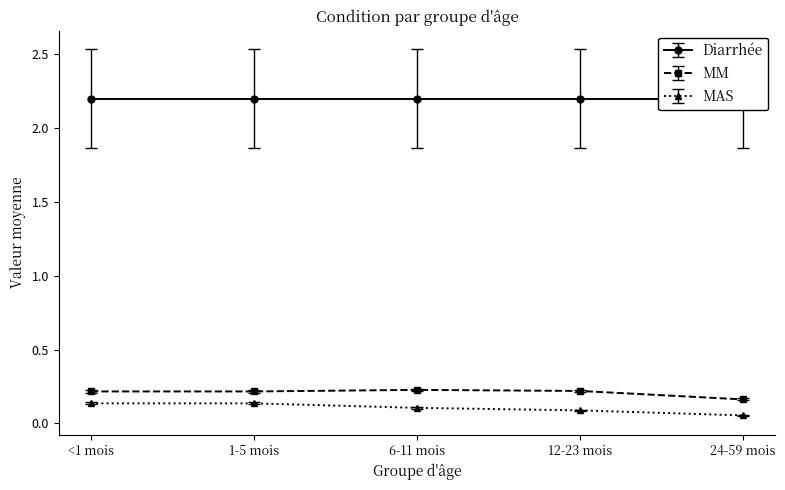

What is the sum of all MAS values?

0.5